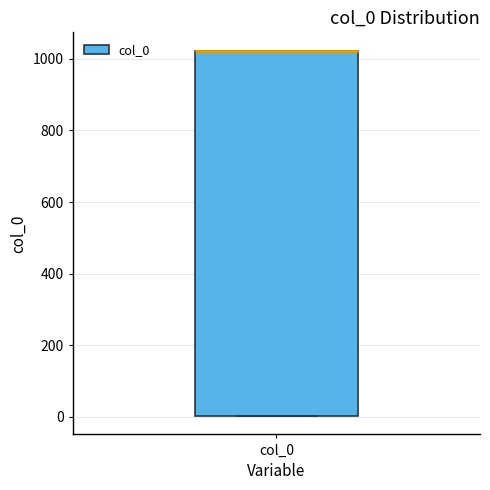

Read this box plot against the y-axis: the position of the median line, the range covered by the box, and the ends of both whiskers. The values are not printed on the chart, so give them approximately, as read against the axis.

median 1020 (drawn on the box's upper edge), box 0 to 1020, whiskers 0 to 1020